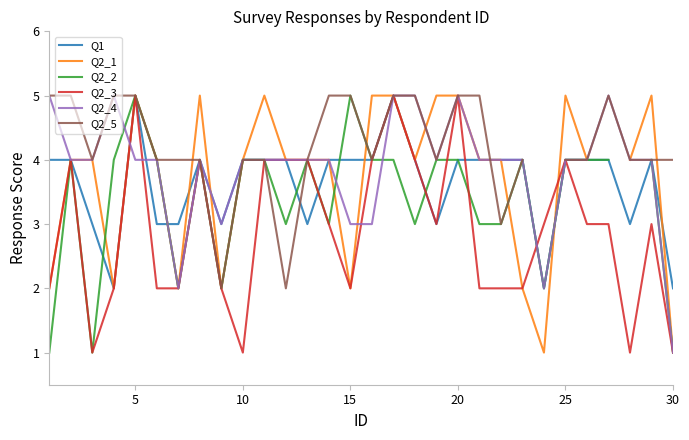

How many times do Q2_4 and Q1 cross each other?

3